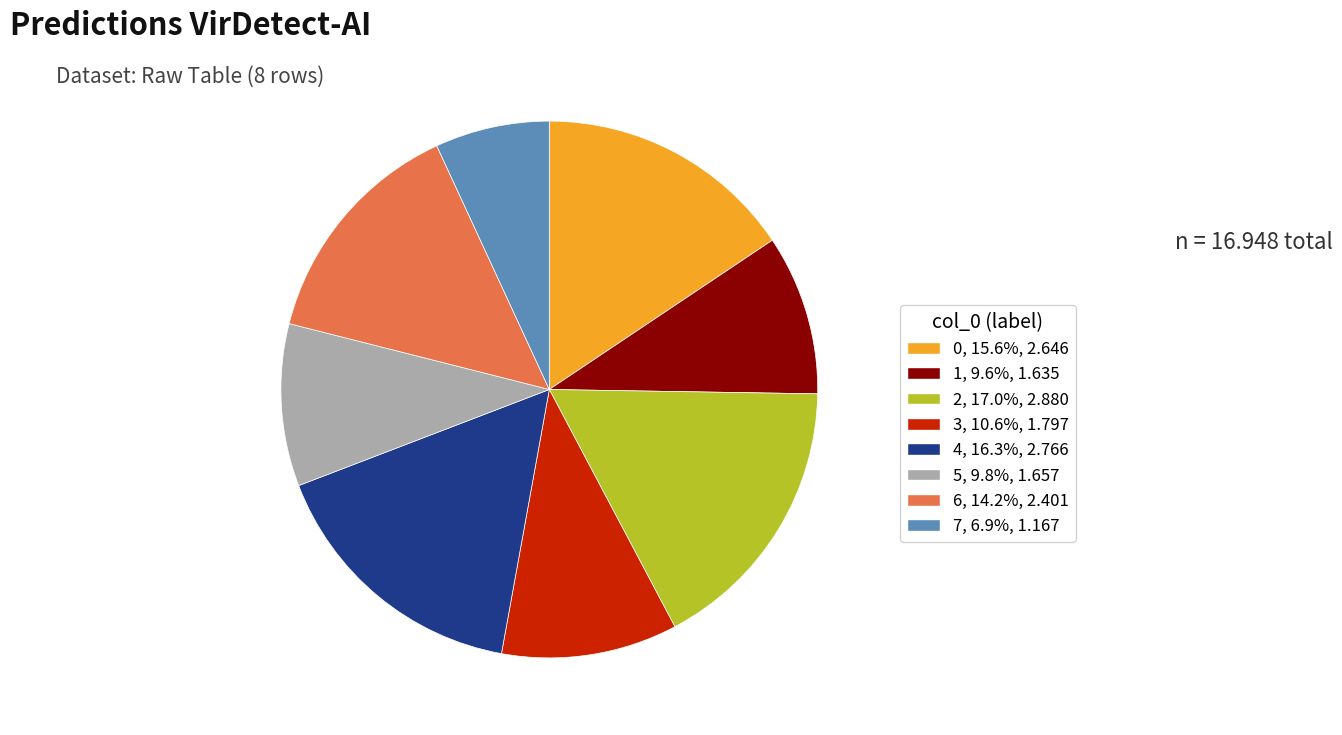

The 1 slice represents 10% of the pie. True or false?

True